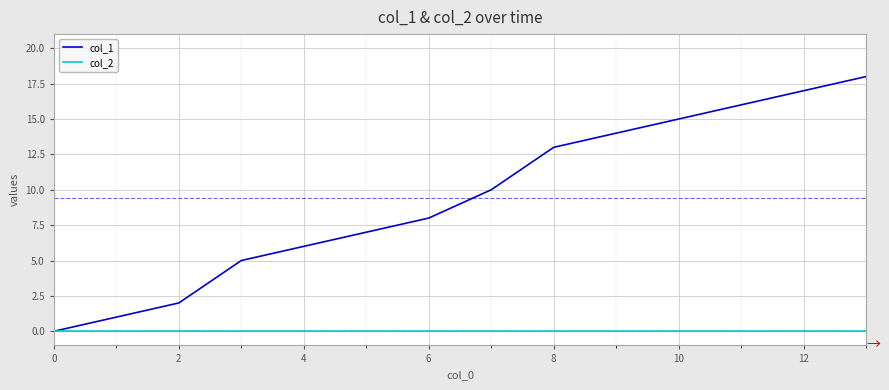

Which series has the largest total across all categories?

col_1